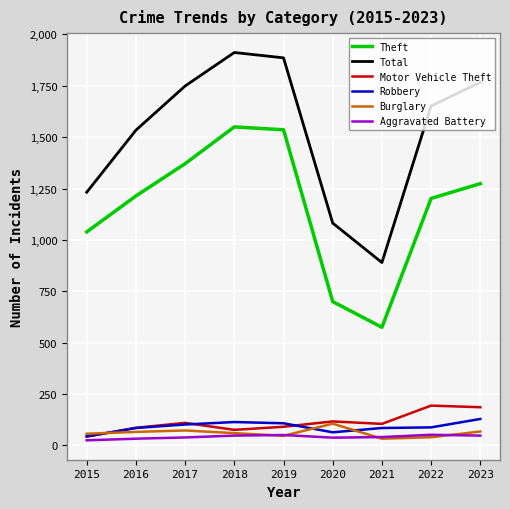

True or false: Burglary has more than 0 interior local peaks.

True